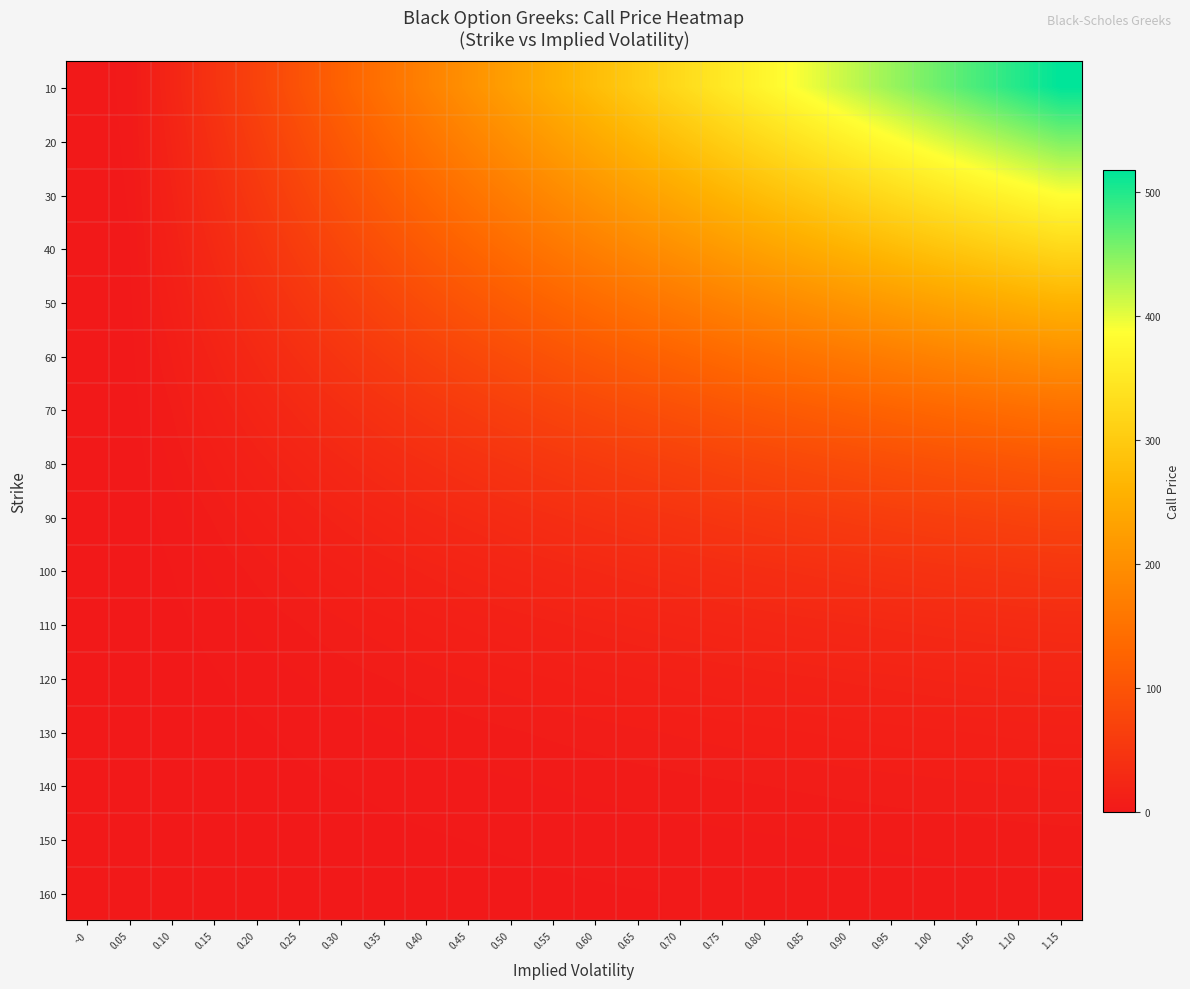

Reading left to right, extract all data points from this chart.

10: ~0=0.0	0.05=3.0	0.10=21.1	0.15=45.0	0.20=70.6	0.25=96.8	0.30=123.2	0.35=149.6	0.40=175.8	0.45=201.8	0.50=227.5	0.55=252.9	0.60=277.8	0.65=302.3	0.70=326.4	0.75=349.9	0.80=372.9	0.85=395.3	0.90=417.2	0.95=438.4	1.00=459.1	1.05=479.1	1.10=498.5	1.15=517.2
20: ~0=0.0	0.05=2.6	0.10=18.4	0.15=39.4	0.20=61.8	0.25=84.7	0.30=107.8	0.35=130.9	0.40=153.9	0.45=176.6	0.50=199.1	0.55=221.3	0.60=243.1	0.65=264.5	0.70=285.6	0.75=306.1	0.80=326.3	0.85=345.9	0.90=365.0	0.95=383.6	1.00=401.7	1.05=419.2	1.10=436.2	1.15=452.5
30: ~0=0.0	0.05=2.2	0.10=15.8	0.15=33.7	0.20=53.0	0.25=72.6	0.30=92.4	0.35=112.2	0.40=131.9	0.45=151.4	0.50=170.6	0.55=189.7	0.60=208.4	0.65=226.7	0.70=244.8	0.75=262.4	0.80=279.7	0.85=296.5	0.90=312.9	0.95=328.8	1.00=344.3	1.05=359.3	1.10=373.8	1.15=387.9
40: ~0=0.0	0.05=1.9	0.10=13.2	0.15=28.1	0.20=44.2	0.25=60.5	0.30=77.1	0.35=93.6	0.40=110.0	0.45=126.2	0.50=142.3	0.55=158.1	0.60=173.7	0.65=189.1	0.70=204.1	0.75=218.8	0.80=233.2	0.85=247.2	0.90=260.9	0.95=274.2	1.00=287.1	1.05=299.6	1.10=311.7	1.15=323.4
50: ~0=0.0	0.05=1.5	0.10=10.6	0.15=22.6	0.20=35.5	0.25=48.7	0.30=62.0	0.35=75.3	0.40=88.5	0.45=101.6	0.50=114.5	0.55=127.2	0.60=139.8	0.65=152.1	0.70=164.2	0.75=176.1	0.80=187.6	0.85=198.9	0.90=209.9	0.95=220.6	1.00=231.0	1.05=241.1	1.10=250.8	1.15=260.3
60: ~0=0.0	0.05=1.2	0.10=8.2	0.15=17.5	0.20=27.4	0.25=37.6	0.30=47.9	0.35=58.1	0.40=68.3	0.45=78.4	0.50=88.4	0.55=98.3	0.60=108.0	0.65=117.5	0.70=126.8	0.75=136.0	0.80=144.9	0.85=153.6	0.90=162.1	0.95=170.4	1.00=178.4	1.05=186.2	1.10=193.7	1.15=201.0
70: ~0=0.0	0.05=0.9	0.10=6.1	0.15=12.9	0.20=20.3	0.25=27.9	0.30=35.5	0.35=43.1	0.40=50.6	0.45=58.1	0.50=65.5	0.55=72.8	0.60=80.0	0.65=87.0	0.70=93.9	0.75=100.7	0.80=107.3	0.85=113.8	0.90=120.1	0.95=126.2	1.00=132.1	1.05=137.9	1.10=143.4	1.15=148.8
80: ~0=0.0	0.05=0.6	0.10=4.3	0.15=9.2	0.20=14.5	0.25=19.9	0.30=25.3	0.35=30.7	0.40=36.1	0.45=41.4	0.50=46.7	0.55=51.9	0.60=57.0	0.65=62.0	0.70=66.9	0.75=71.7	0.80=76.5	0.85=81.1	0.90=85.5	0.95=89.9	1.00=94.1	1.05=98.2	1.10=102.2	1.15=106.0
90: ~0=0.0	0.05=0.4	0.10=3.0	0.15=6.4	0.20=10.0	0.25=13.7	0.30=17.4	0.35=21.1	0.40=24.9	0.45=28.5	0.50=32.2	0.55=35.7	0.60=39.3	0.65=42.7	0.70=46.1	0.75=49.5	0.80=52.7	0.85=55.9	0.90=59.0	0.95=62.0	1.00=64.9	1.05=67.7	1.10=70.5	1.15=73.1
100: ~0=0.0	0.05=0.3	0.10=2.0	0.15=4.3	0.20=6.7	0.25=9.2	0.30=11.7	0.35=14.2	0.40=16.7	0.45=19.1	0.50=21.6	0.55=24.0	0.60=26.3	0.65=28.7	0.70=30.9	0.75=33.2	0.80=35.4	0.85=37.5	0.90=39.6	0.95=41.6	1.00=43.5	1.05=45.4	1.10=47.3	1.15=49.0
110: ~0=0.0	0.05=0.2	0.10=1.3	0.15=2.8	0.20=4.4	0.25=6.0	0.30=7.7	0.35=9.3	0.40=10.9	0.45=12.6	0.50=14.2	0.55=15.7	0.60=17.3	0.65=18.8	0.70=20.3	0.75=21.8	0.80=23.2	0.85=24.6	0.90=26.0	0.95=27.3	1.00=28.6	1.05=29.8	1.10=31.0	1.15=32.2
120: ~0=0.0	0.05=0.1	0.10=0.8	0.15=1.8	0.20=2.8	0.25=3.9	0.30=5.0	0.35=6.0	0.40=7.1	0.45=8.1	0.50=9.1	0.55=10.2	0.60=11.2	0.65=12.2	0.70=13.1	0.75=14.1	0.80=15.0	0.85=15.9	0.90=16.8	0.95=17.6	1.00=18.5	1.05=19.3	1.10=20.0	1.15=20.8
130: ~0=0.0	0.05=0.1	0.10=0.5	0.15=1.2	0.20=1.8	0.25=2.5	0.30=3.2	0.35=3.8	0.40=4.5	0.45=5.2	0.50=5.8	0.55=6.5	0.60=7.1	0.65=7.8	0.70=8.4	0.75=9.0	0.80=9.6	0.85=10.1	0.90=10.7	0.95=11.2	1.00=11.8	1.05=12.3	1.10=12.8	1.15=13.3
140: ~0=0.0	0.05=0.0	0.10=0.3	0.15=0.7	0.20=1.1	0.25=1.6	0.30=2.0	0.35=2.4	0.40=2.9	0.45=3.3	0.50=3.7	0.55=4.1	0.60=4.5	0.65=4.9	0.70=5.3	0.75=5.7	0.80=6.1	0.85=6.4	0.90=6.8	0.95=7.1	1.00=7.4	1.05=7.8	1.10=8.1	1.15=8.4
150: ~0=0.0	0.05=0.0	0.10=0.2	0.15=0.5	0.20=0.7	0.25=1.0	0.30=1.3	0.35=1.5	0.40=1.8	0.45=2.1	0.50=2.3	0.55=2.6	0.60=2.8	0.65=3.1	0.70=3.3	0.75=3.6	0.80=3.8	0.85=4.0	0.90=4.3	0.95=4.5	1.00=4.7	1.05=4.9	1.10=5.1	1.15=5.3
160: ~0=0.0	0.05=0.0	0.10=0.1	0.15=0.3	0.20=0.5	0.25=0.6	0.30=0.8	0.35=1.0	0.40=1.1	0.45=1.3	0.50=1.5	0.55=1.6	0.60=1.8	0.65=1.9	0.70=2.1	0.75=2.2	0.80=2.4	0.85=2.5	0.90=2.7	0.95=2.8	1.00=2.9	1.05=3.1	1.10=3.2	1.15=3.3